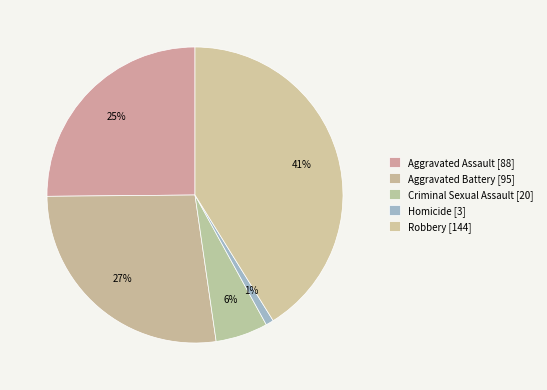

Does Homicide account for over 50% of the chart?

No